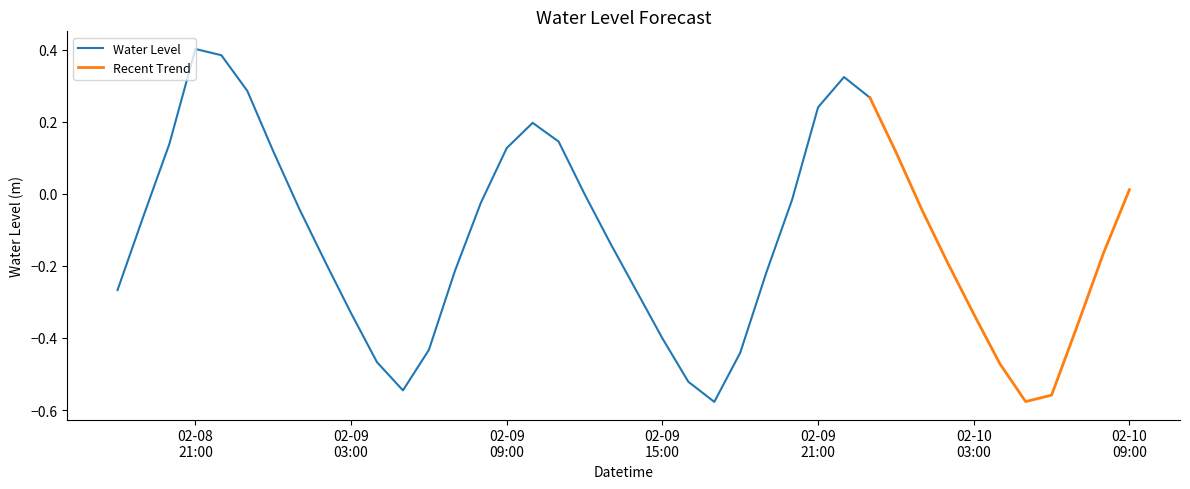

How many values are above zero?

13